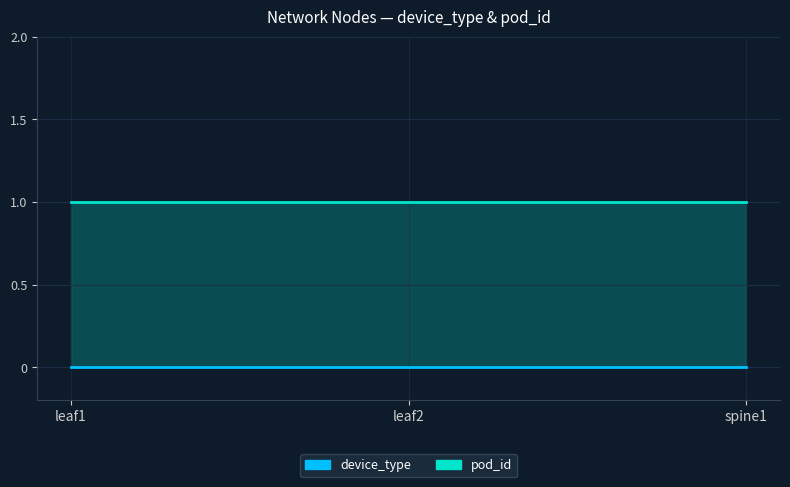

What are all the series names shown in the legend?

device_type, pod_id